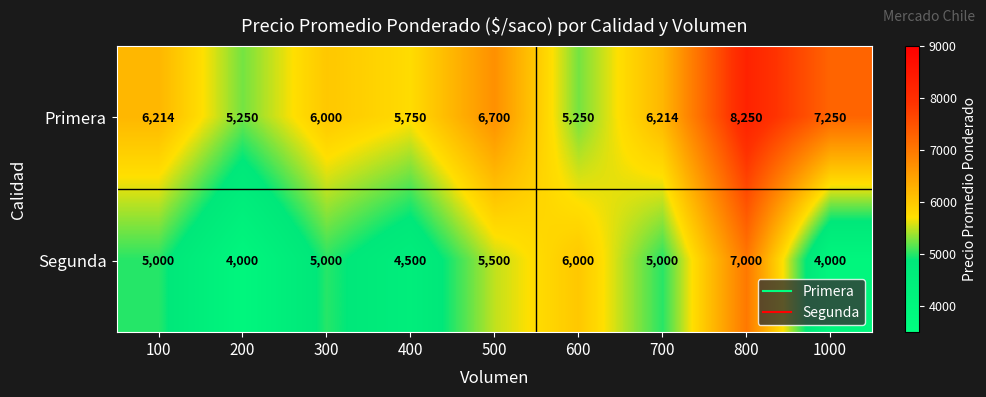

Read the Primera value at 400.

5750